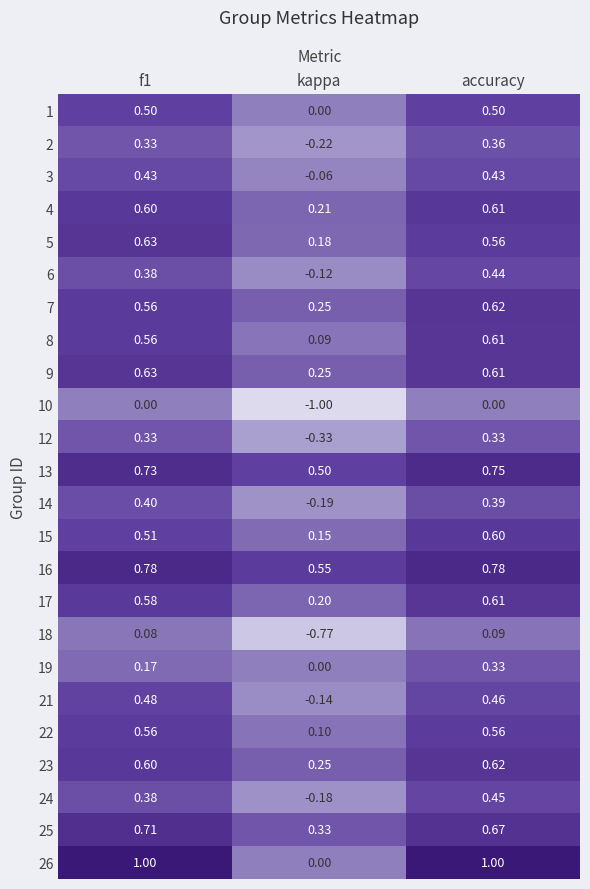

At how many categories does at least one series exceed 0?

3